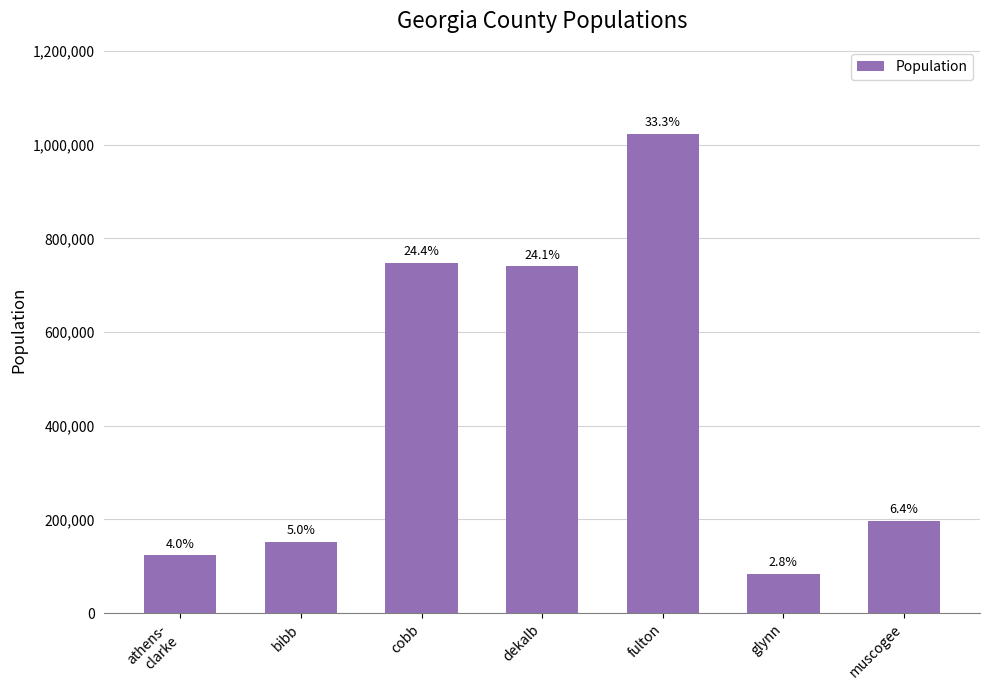

How many bars are there in total?

7